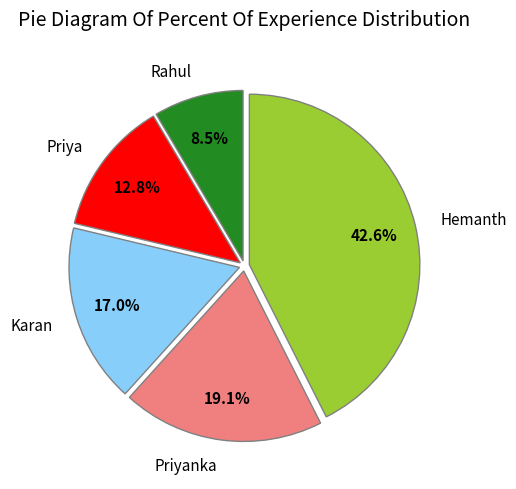

What is the smallest slice in the pie chart?

Rahul